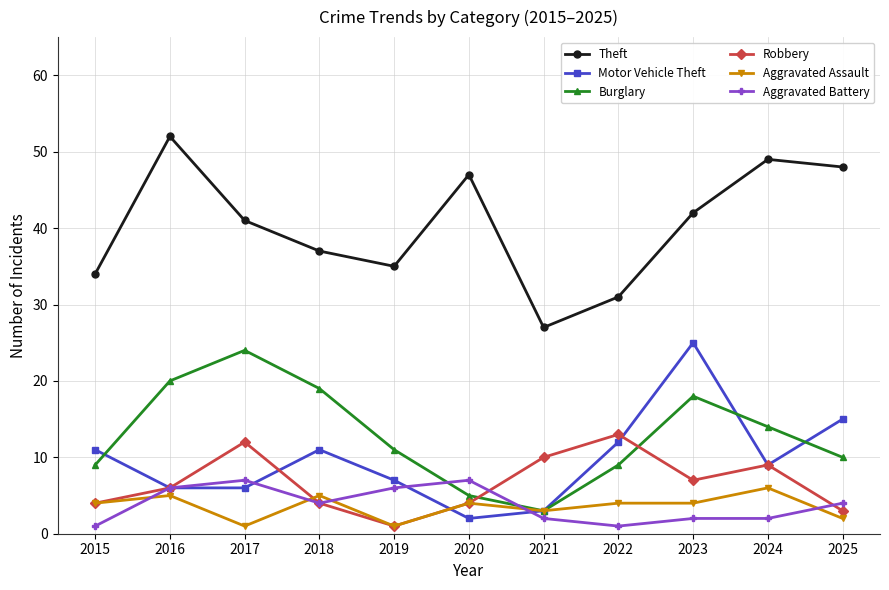

Is the value of Motor Vehicle Theft at 2024 greater than the value of Theft at 2025?

No